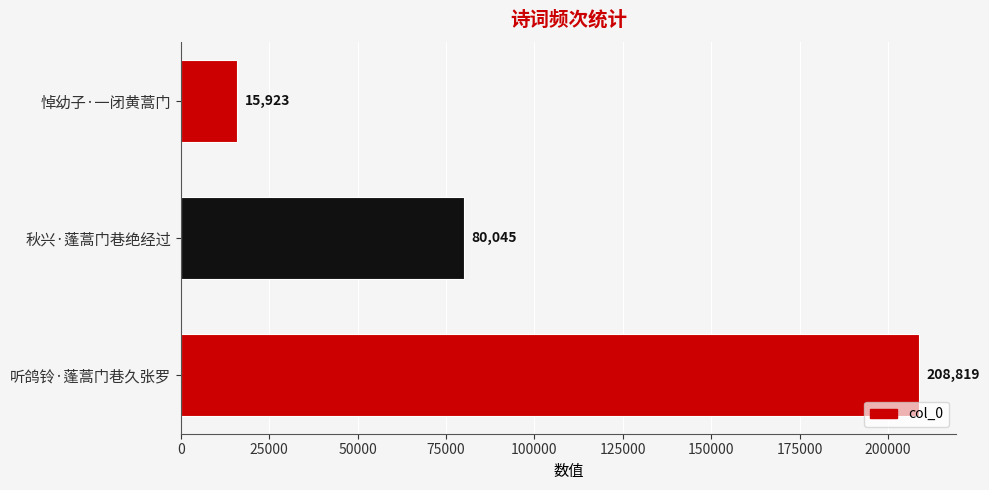

How many values are between 15923 and 208819?

3